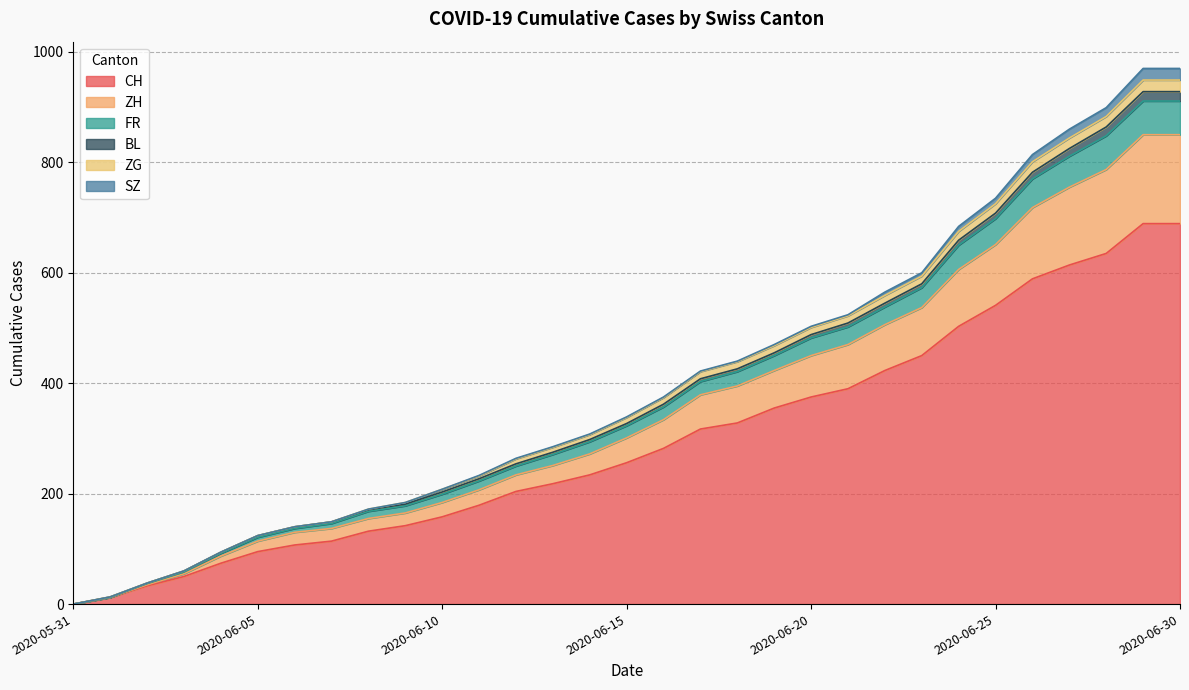

What is the maximum value for CH?

689